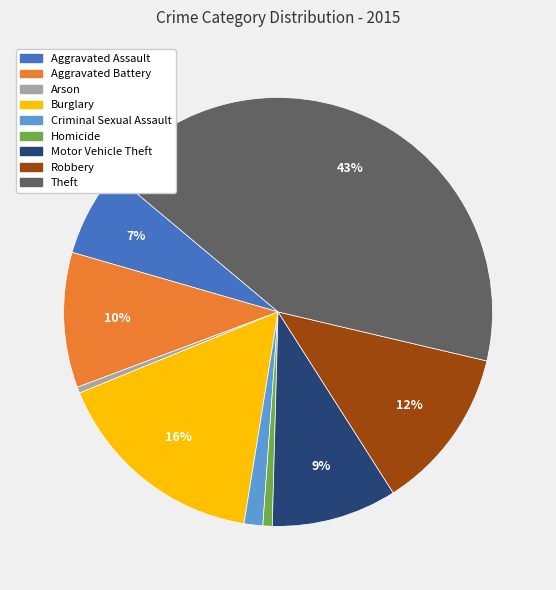

How many slices are in this pie chart?

9